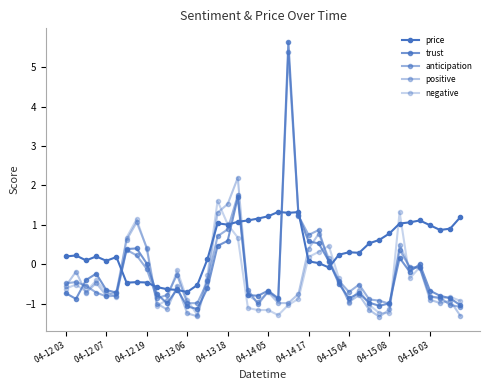

Does the chart have visible grid lines?

No